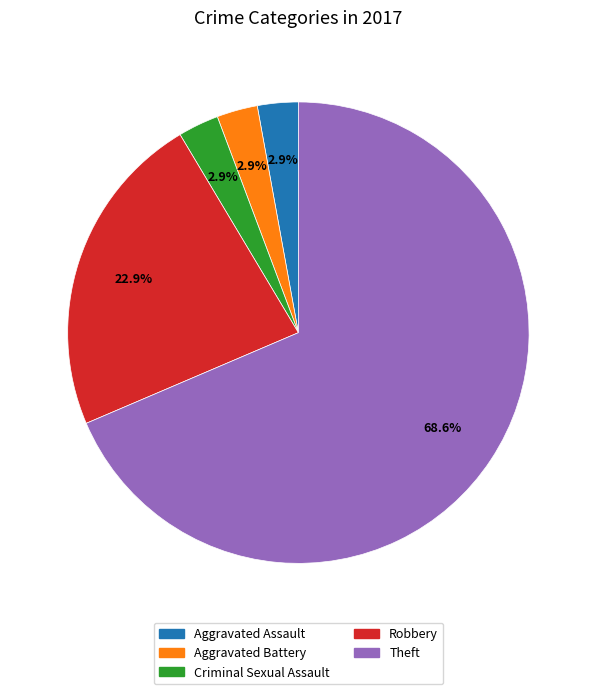

How many slices are in this pie chart?

5